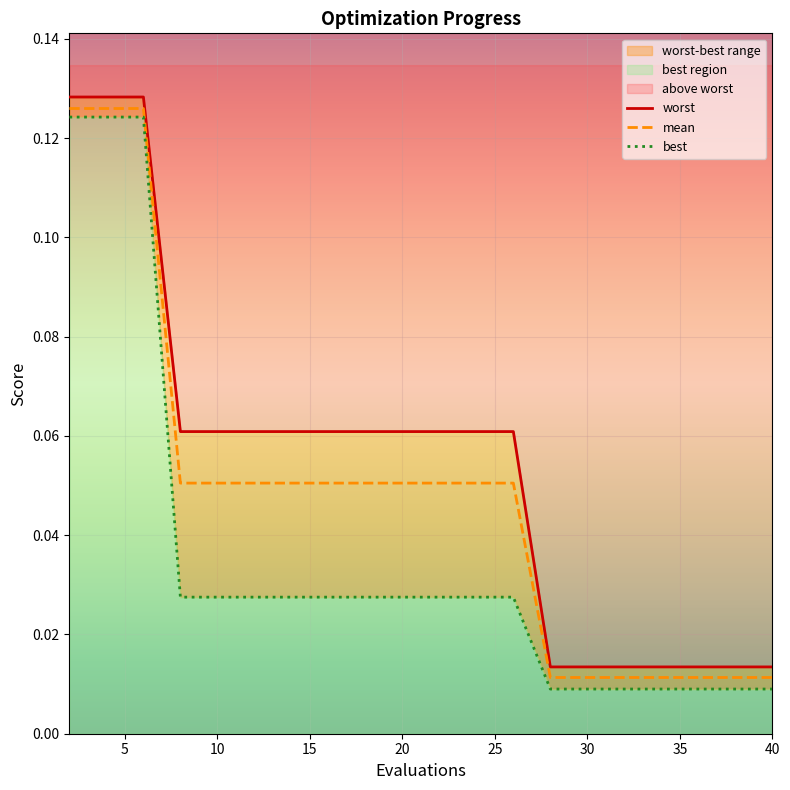

Which series has the largest range (max minus min)?

best